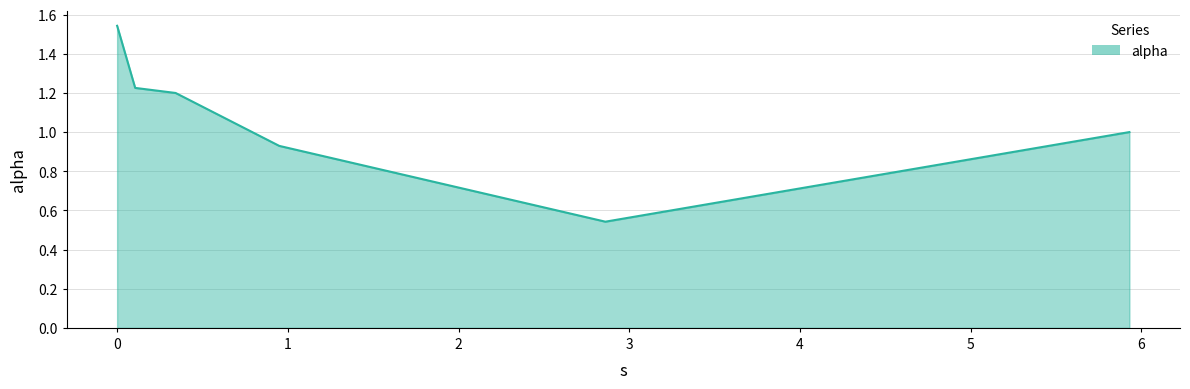

What is the difference between the maximum and minimum values?

1.0